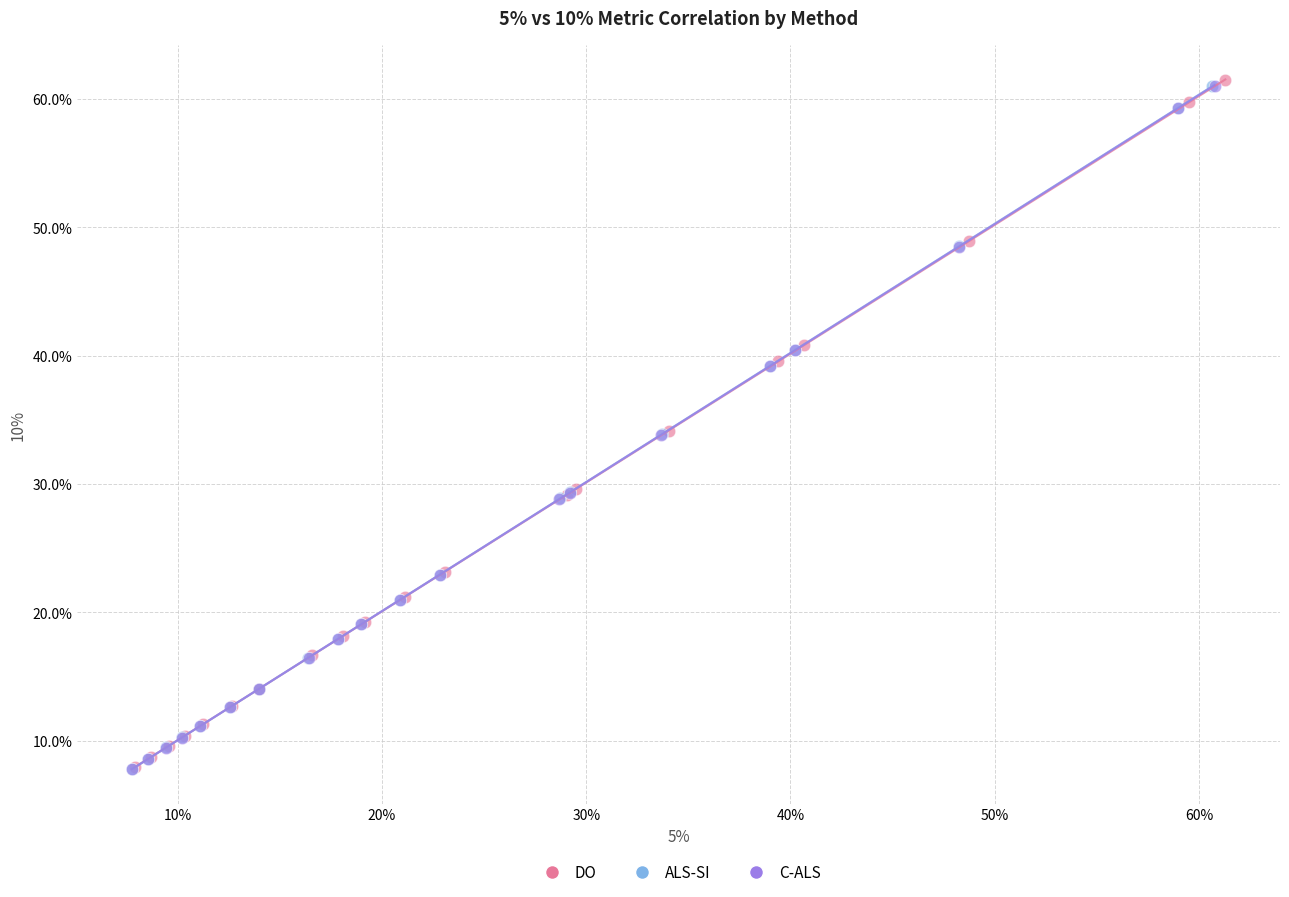

Which series has the largest Y range (max minus min)?

DO